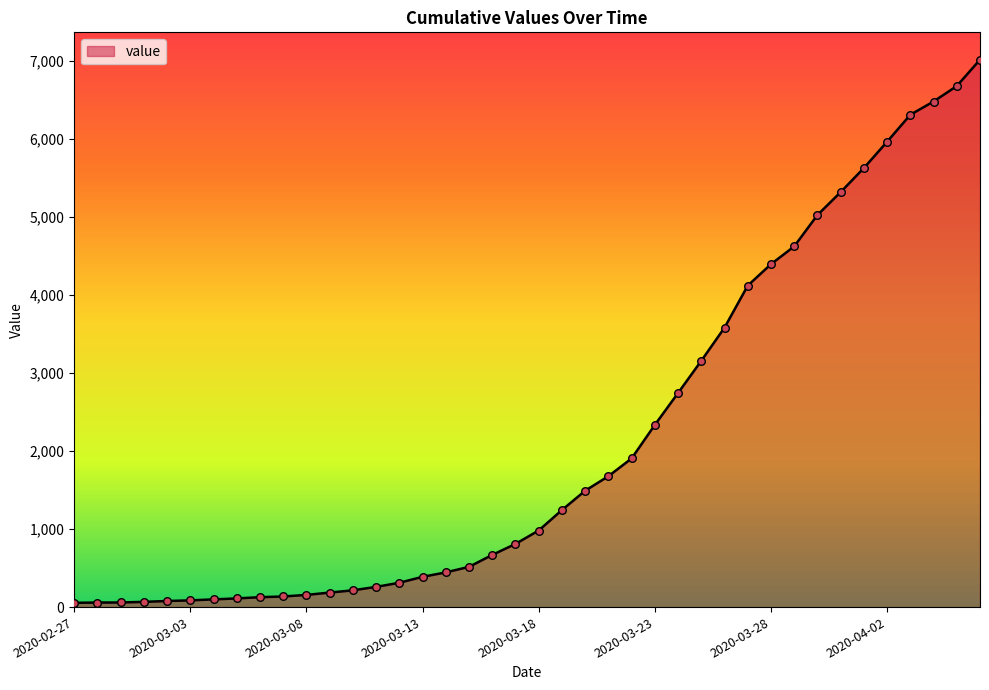

What is the maximum value shown in the chart?

7019